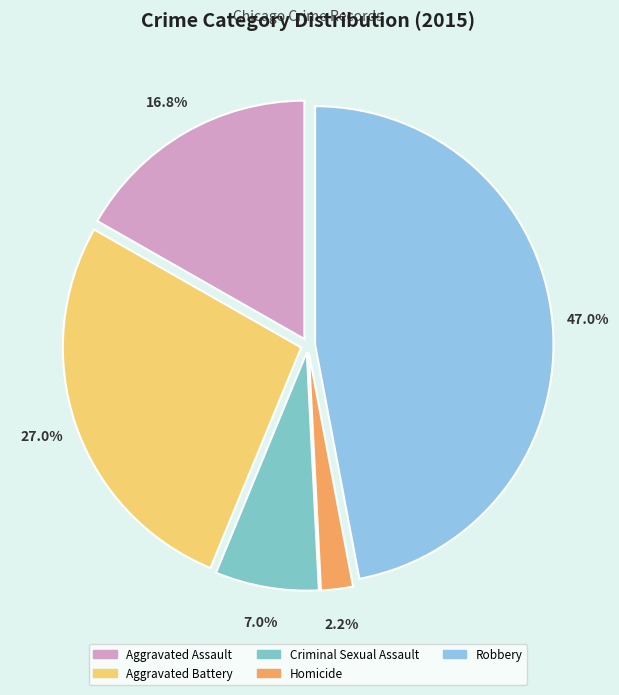

How much of the chart is everything except Robbery?

53.0%